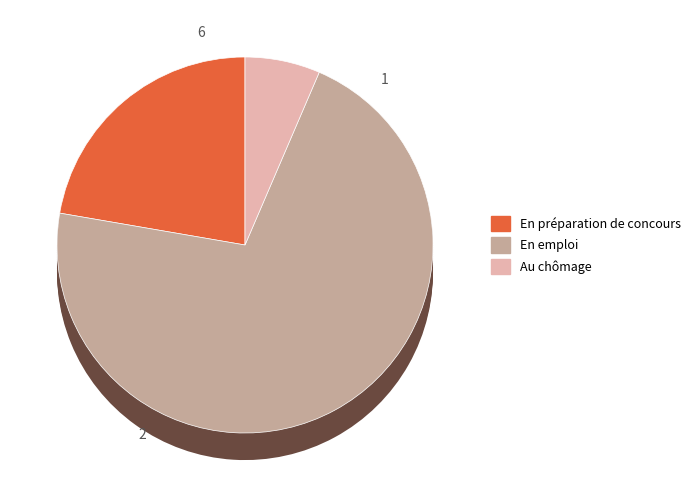

The v_sierra (1390.67) slice represents 61% of the pie. True or false?

False